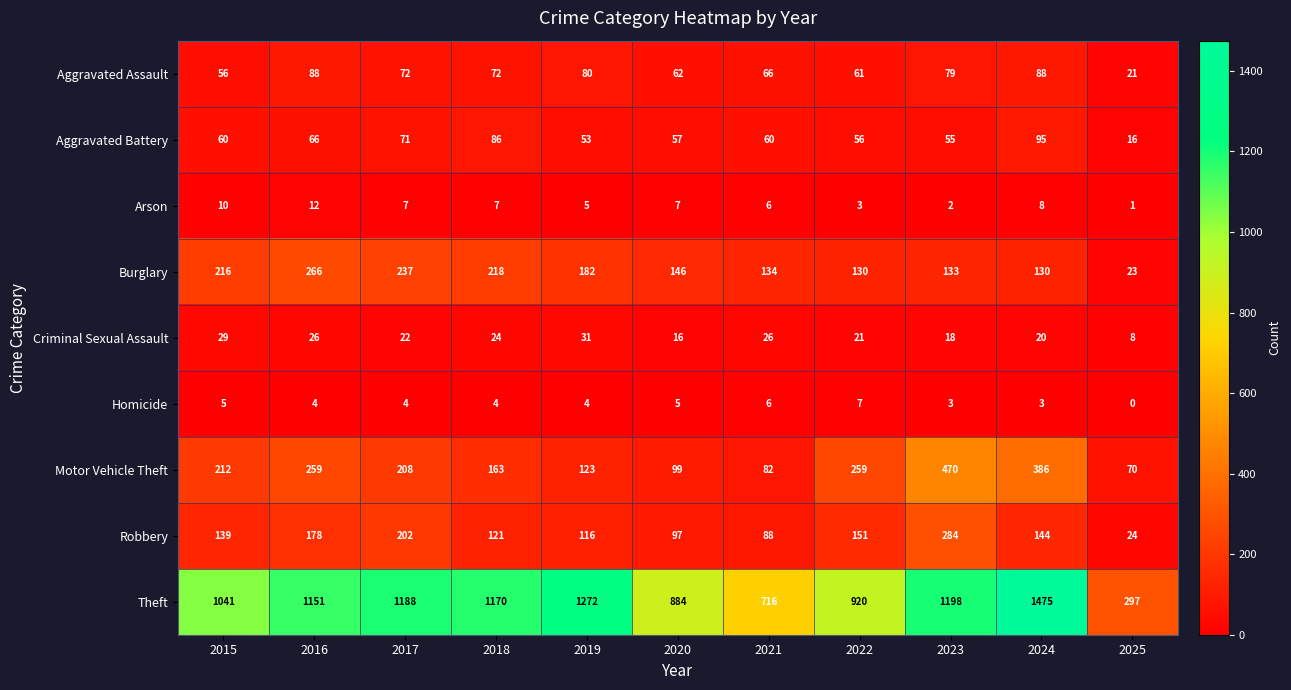

What is the total value across all series at 2024?

2349